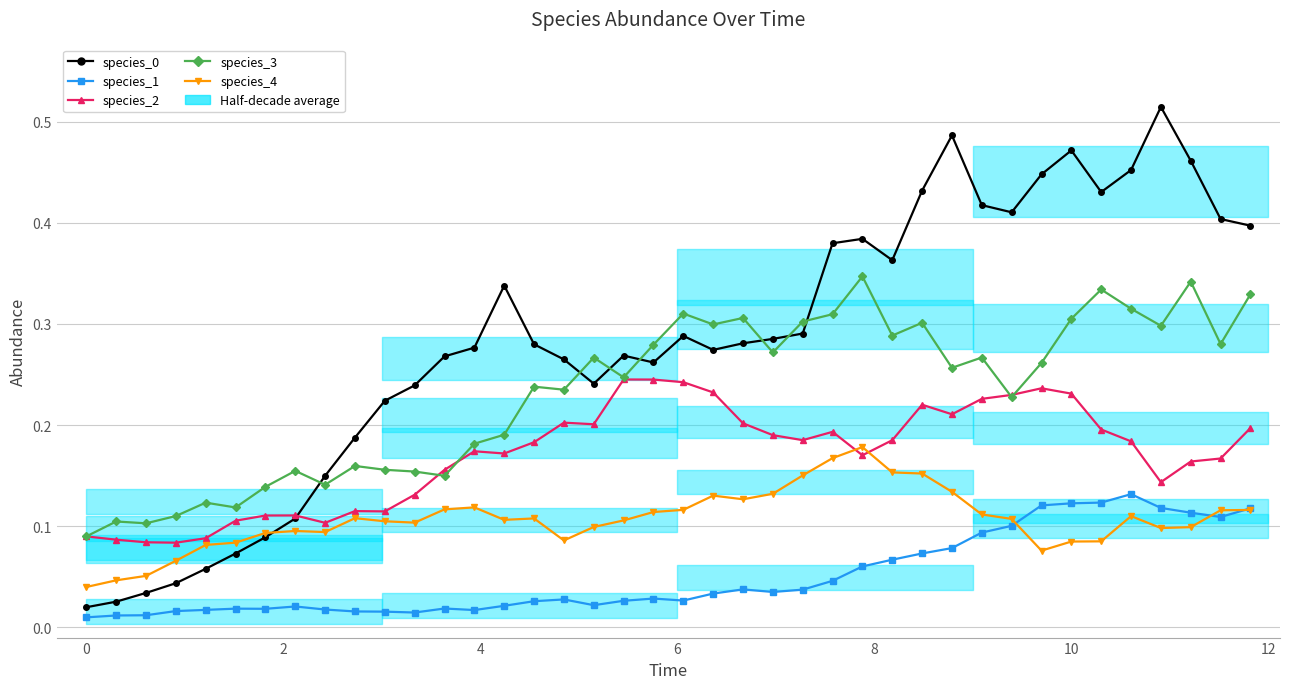

How many distinct data groups are displayed?

5